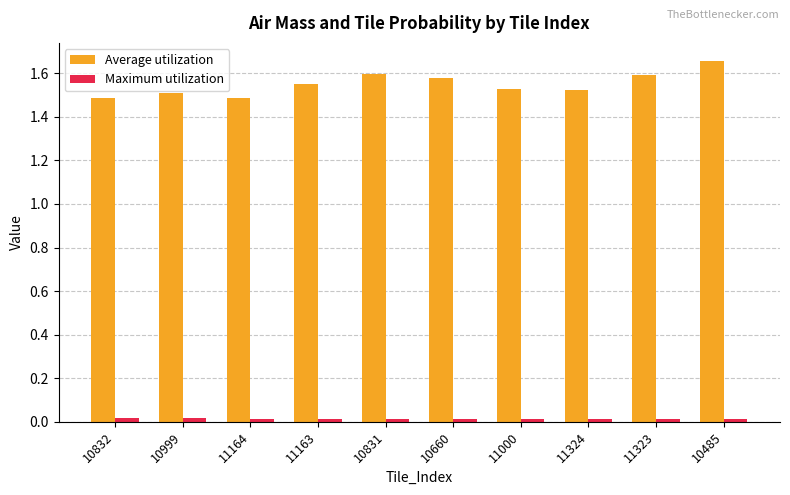

Which series has the largest range (max minus min)?

Average utilization